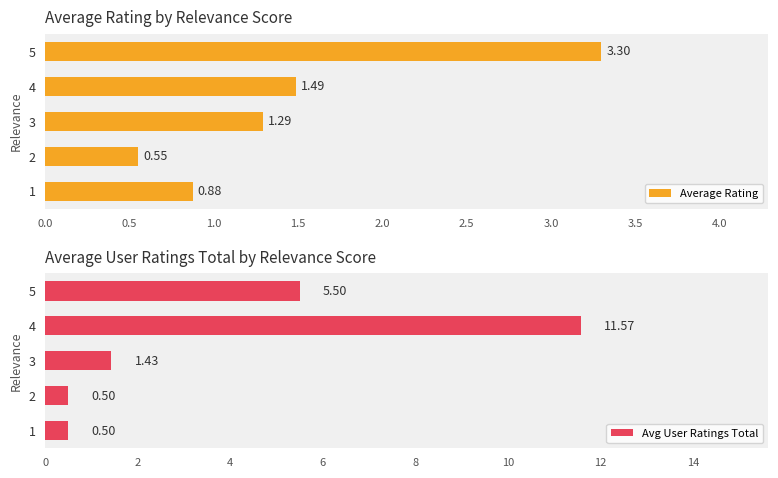

At how many categories does at least one series exceed 9?

1